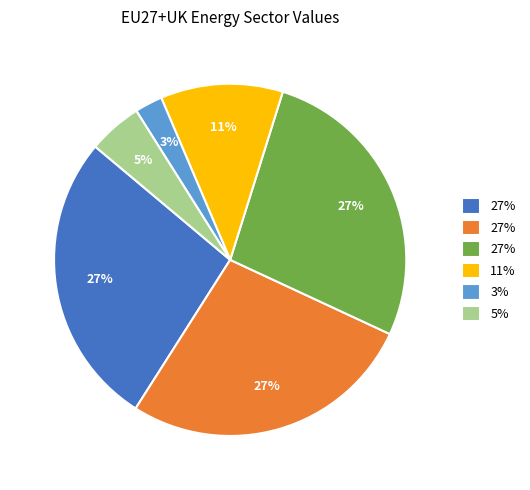

To the nearest percent, what is the average slice percentage?

17%